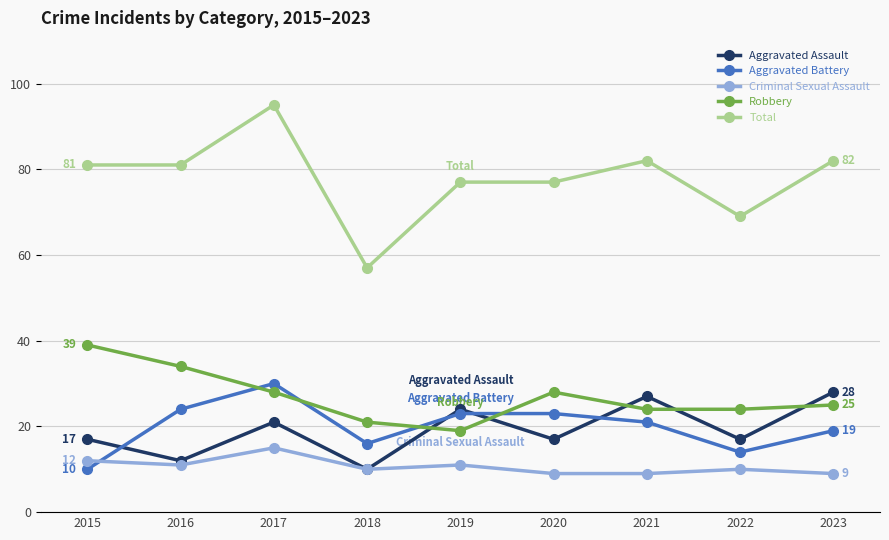

How many interior local valleys does the Aggravated Assault series have?

4